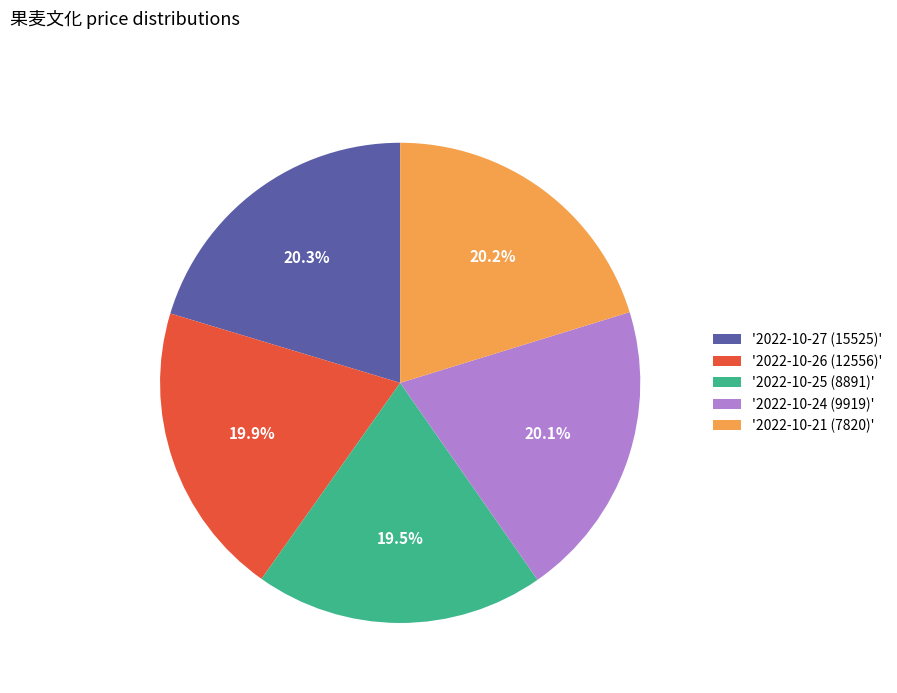

Combined, do '2022-10-26 (12556)' and '2022-10-27 (15525)' account for over 50%?

No